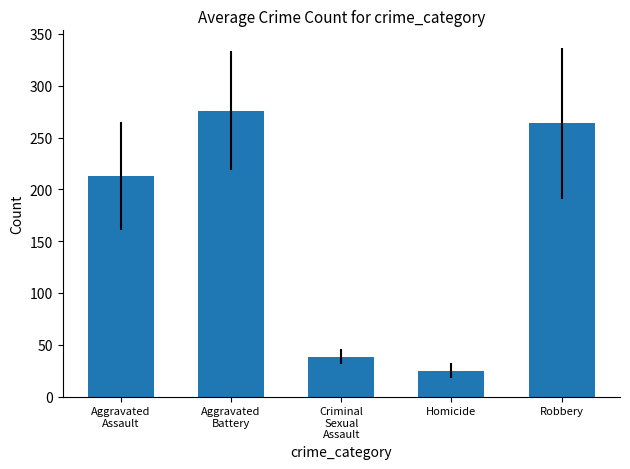

What is the smallest value displayed?

24.9